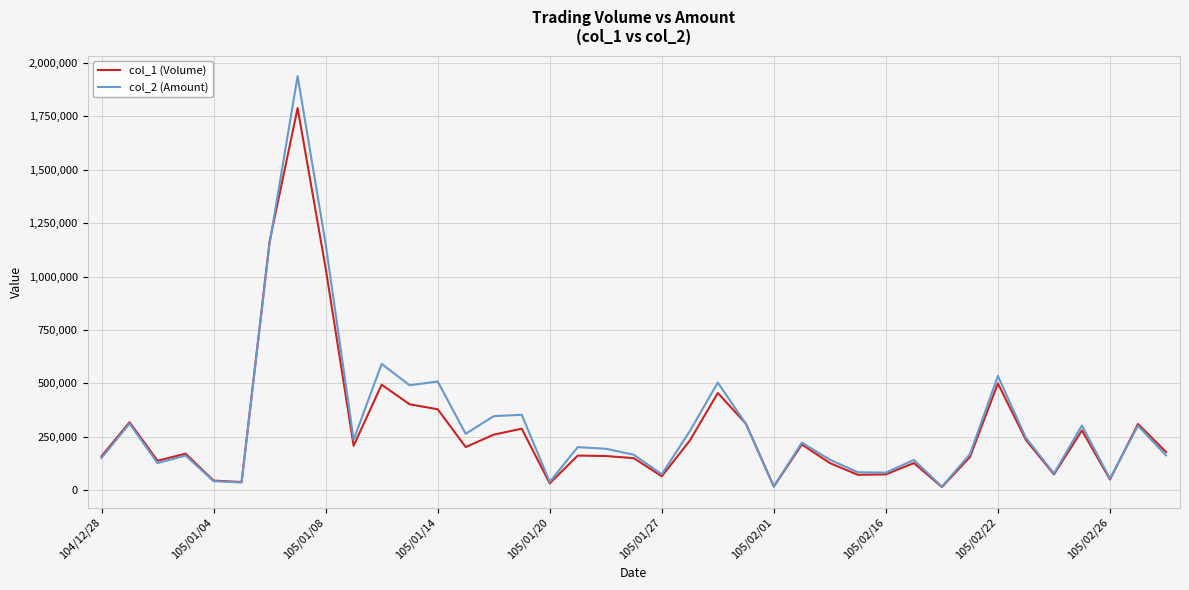

List the series in order of their peak value, lowest first.

col_1 (Volume), col_2 (Amount)